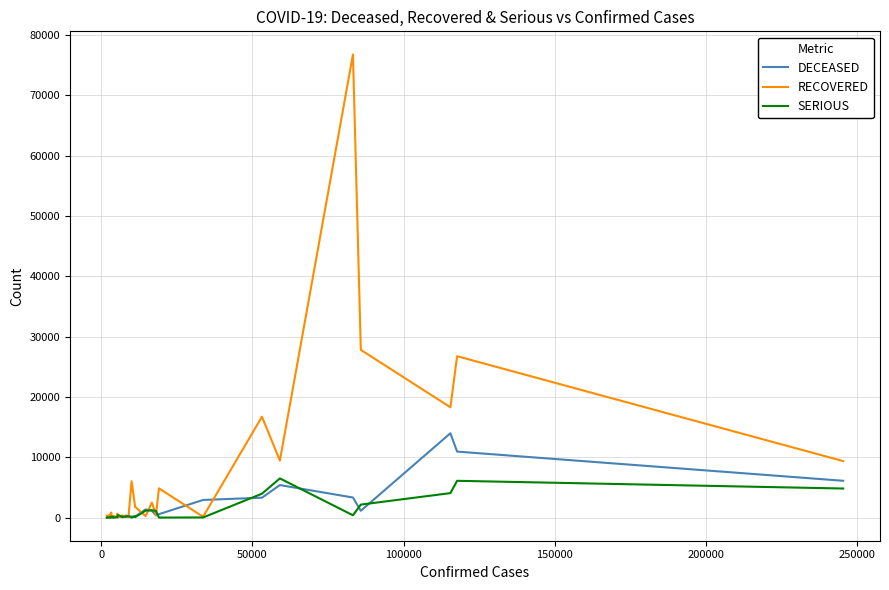

At how many categories does at least one series exceed 66470?

1